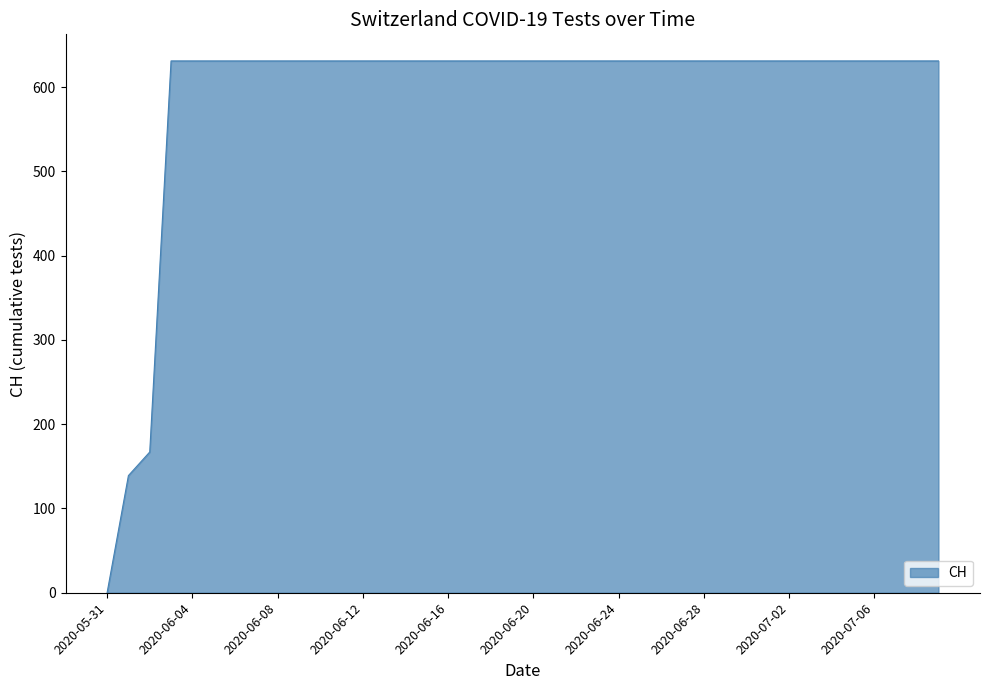

What is the difference between the maximum and minimum values?

631